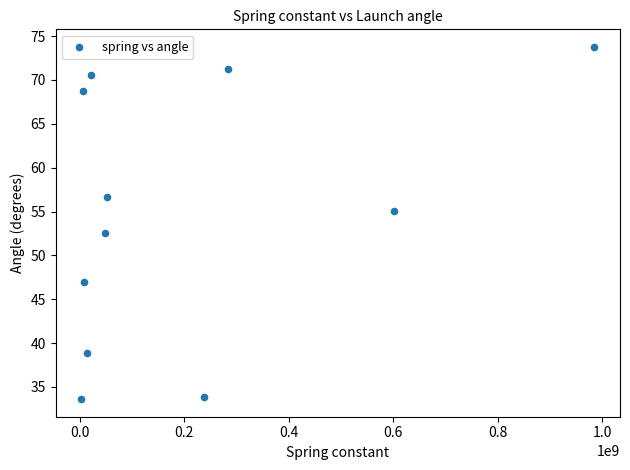

What is the average X value?

205427587.8